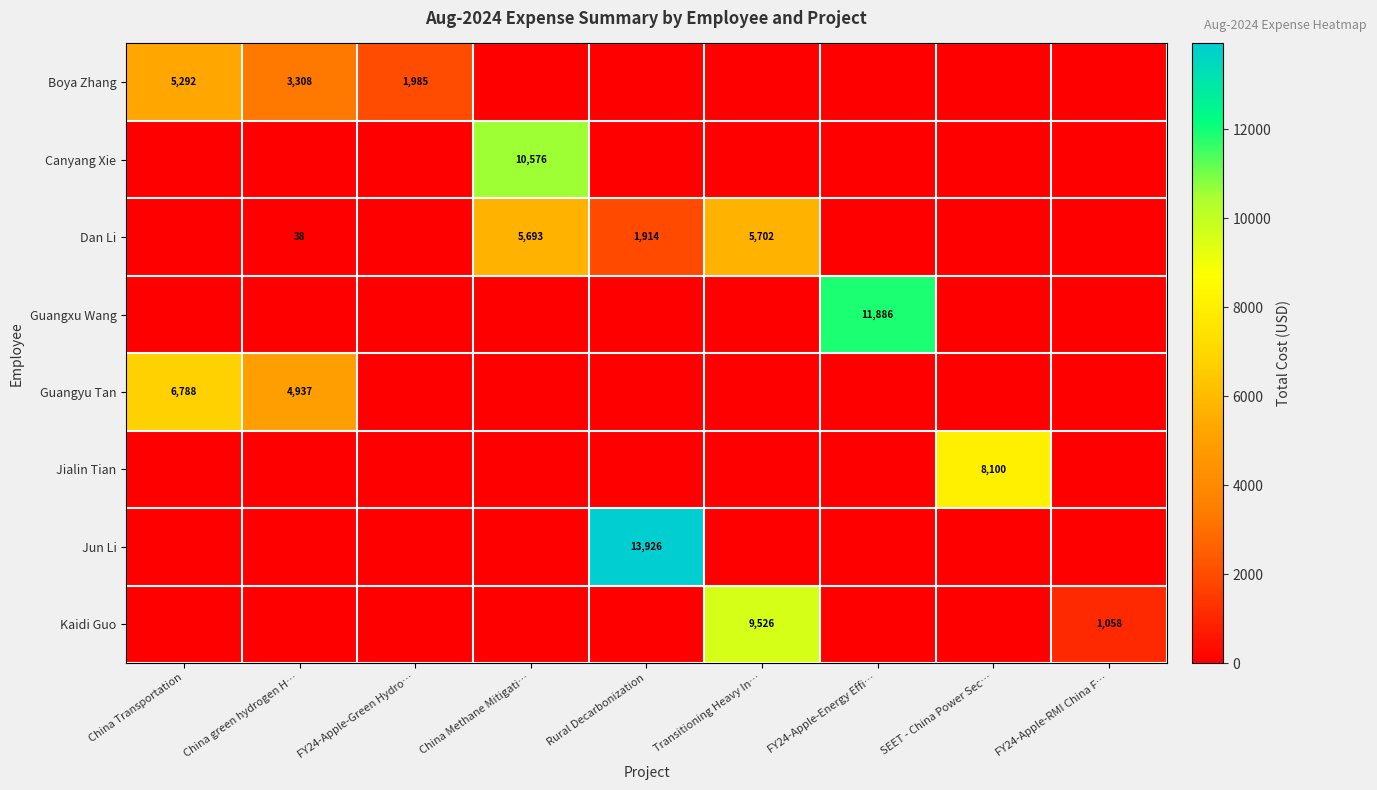

What is the total value across all series at Rural Decarbonization?

15840.4